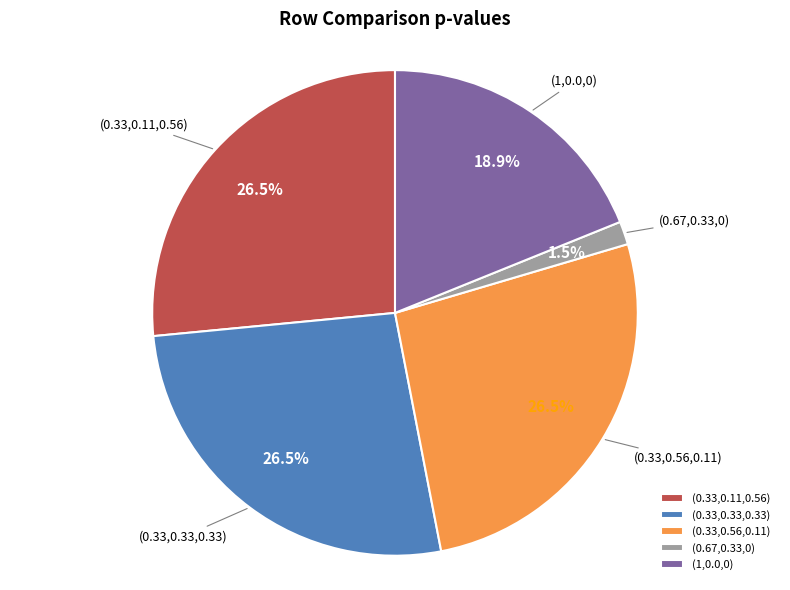

Which slice is the smallest?

(0.67,0.33,0)